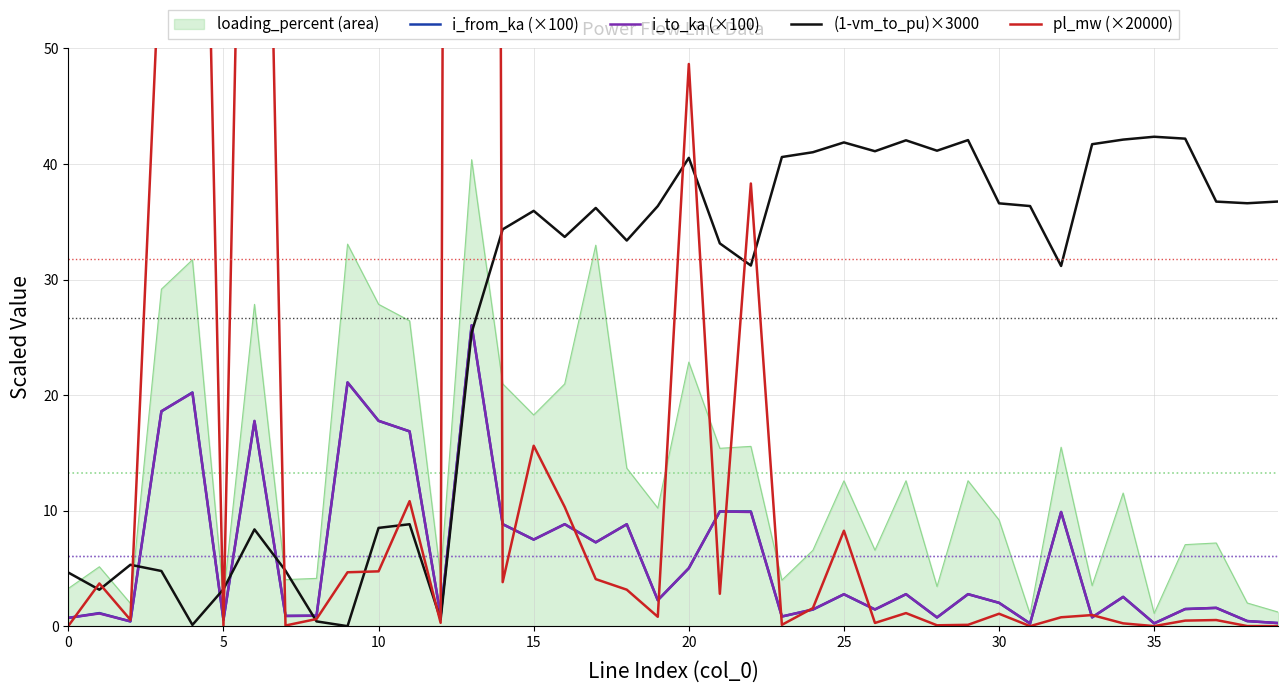

At how many categories does at least one series exceed 151?

1